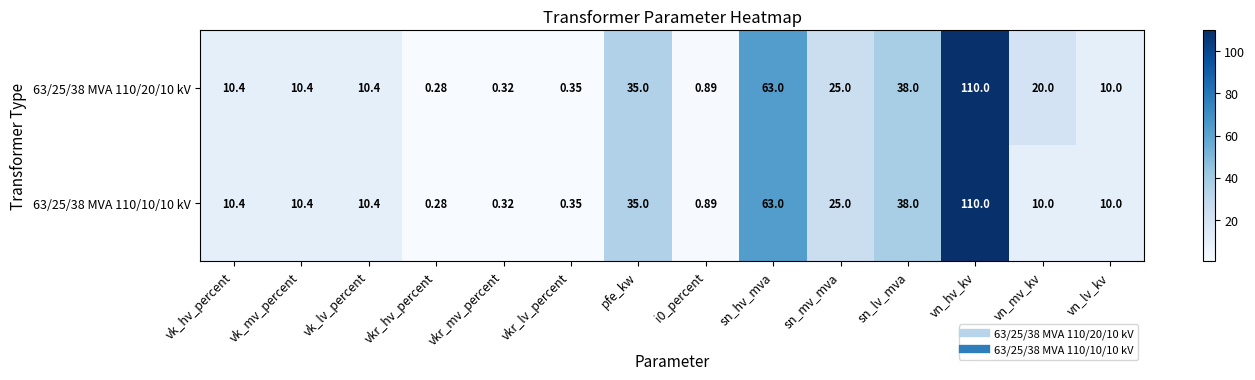

Where is 63/25/38 MVA 110/20/10 kV nearest to the value 55?

sn_hv_mva